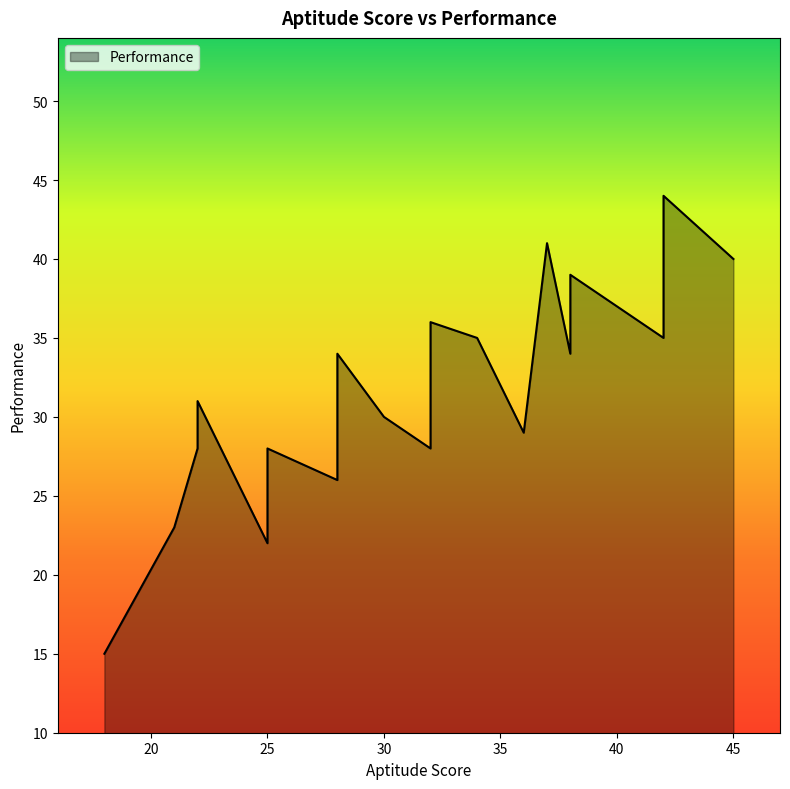

What is the minimum value shown in the chart?

15